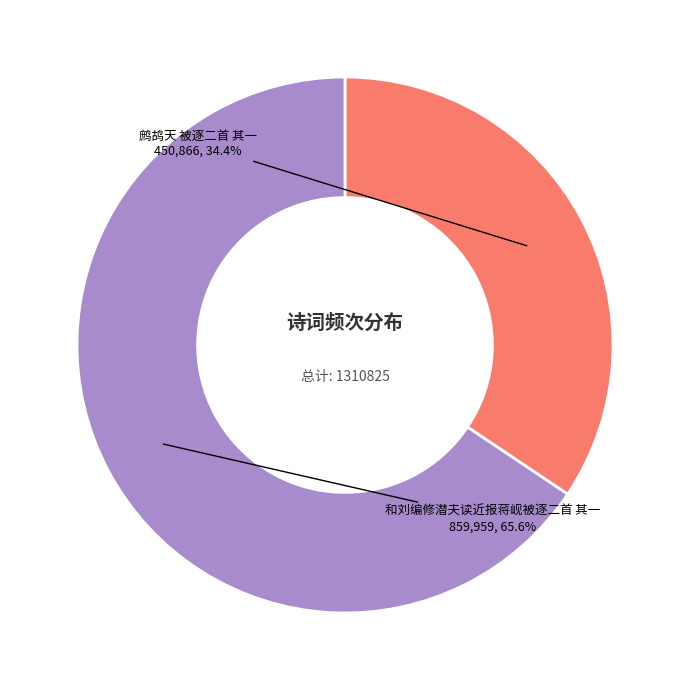

Is there any slice that represents more than half of the pie?

Yes